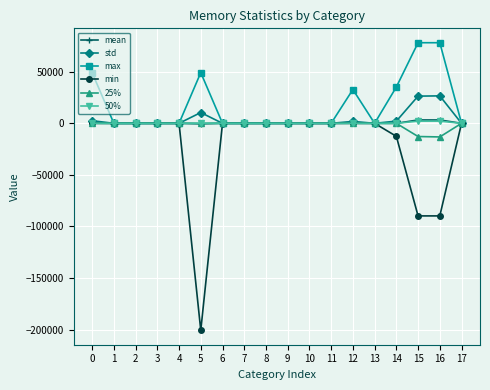

The value of mean at 4 is 0.0. True or false?

True